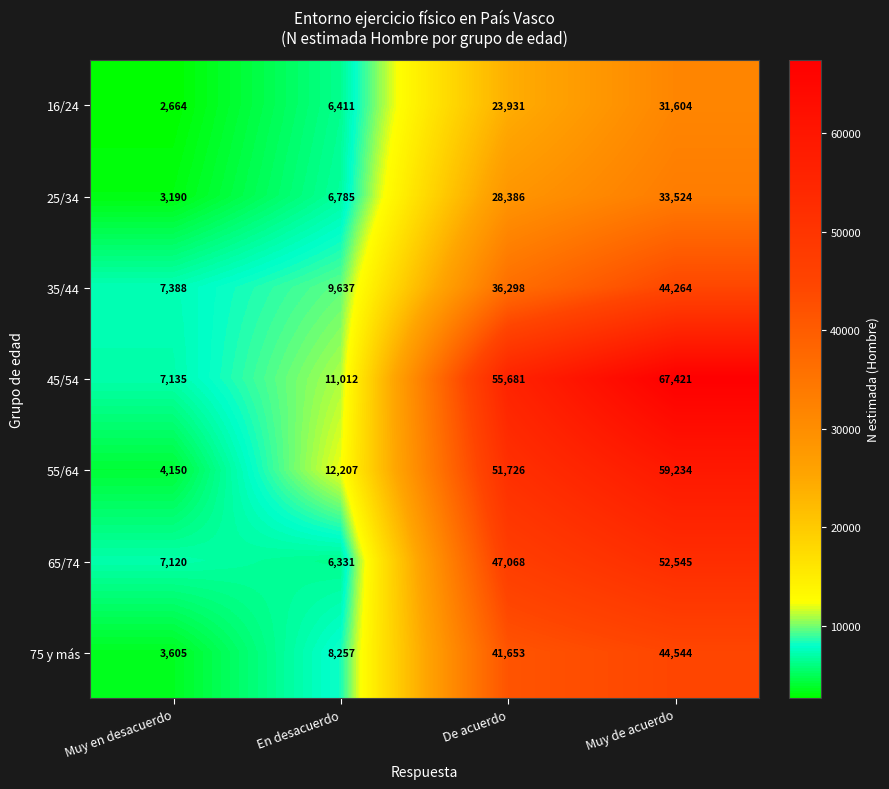

How many categories are shown in the chart?

4